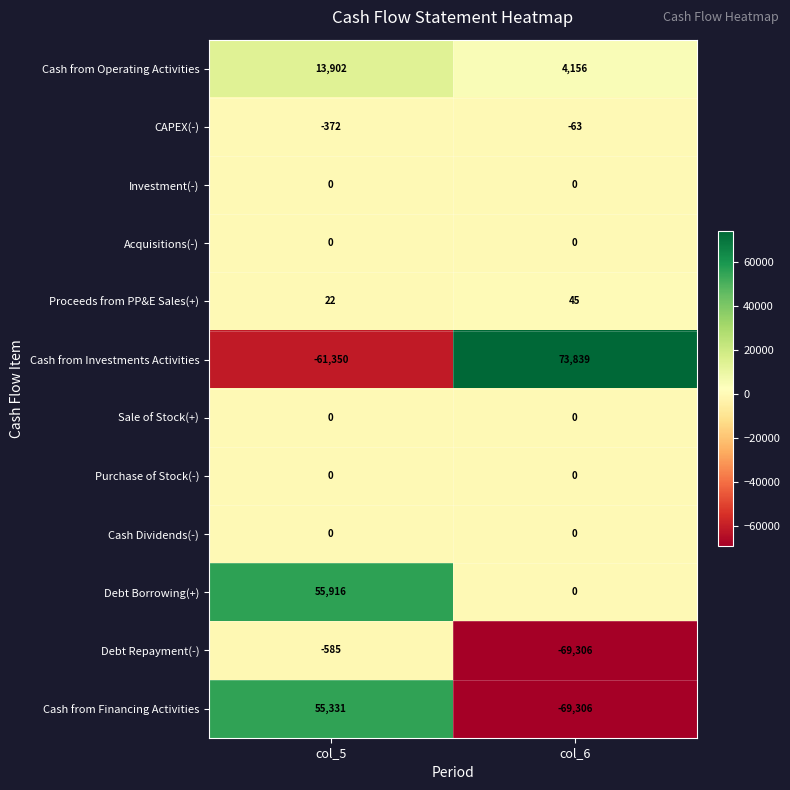

Which category has the highest value across all series?

col_6